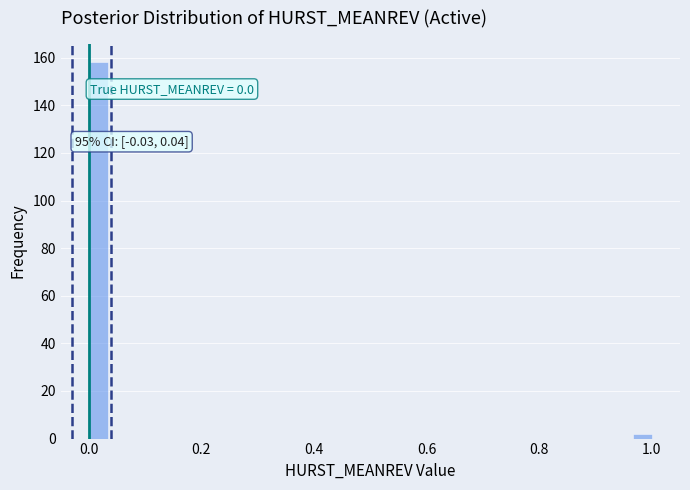

Read against the x-axis, roughly where is the centre of the tallest bar?

0.02